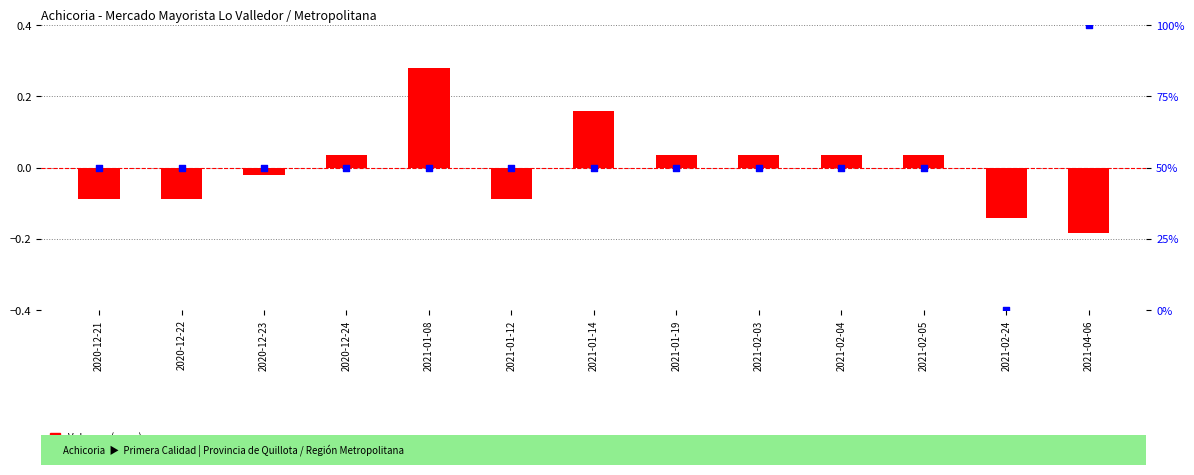

Which series has the largest Y range (max minus min)?

Precio promedio ponderado (percentile)